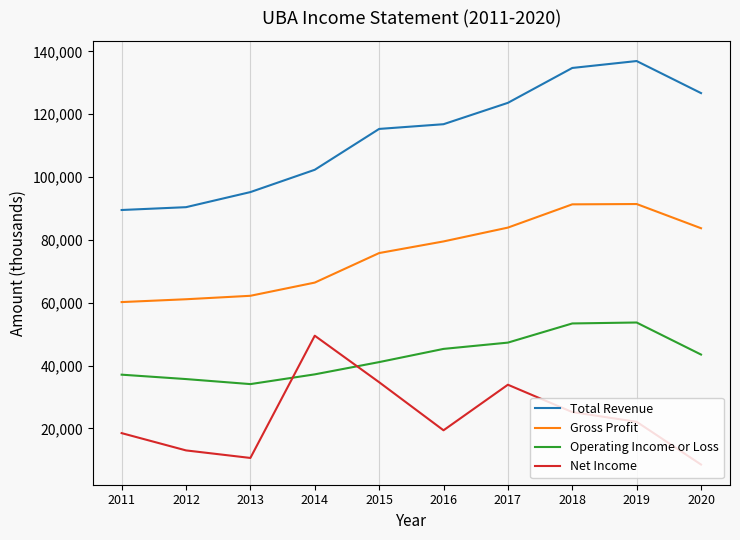

What is the difference between the Operating Income or Loss values at 2018 and 2019?

300